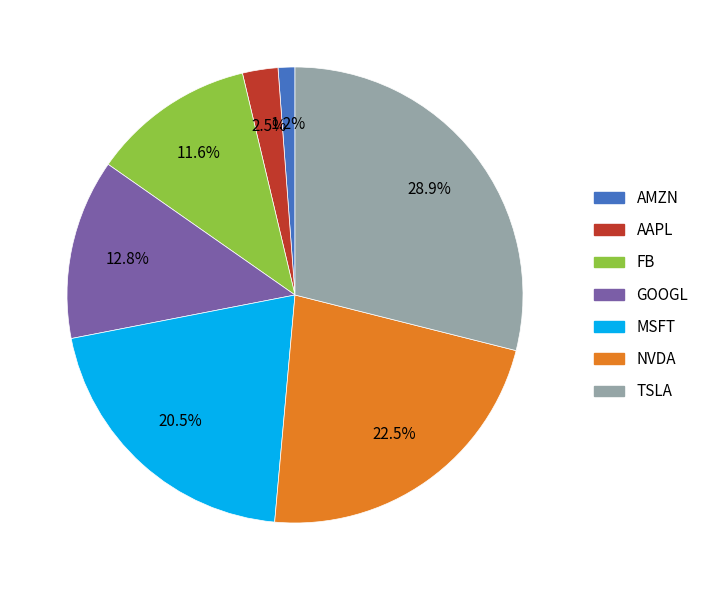

Which has a higher value, TSLA or AAPL?

TSLA